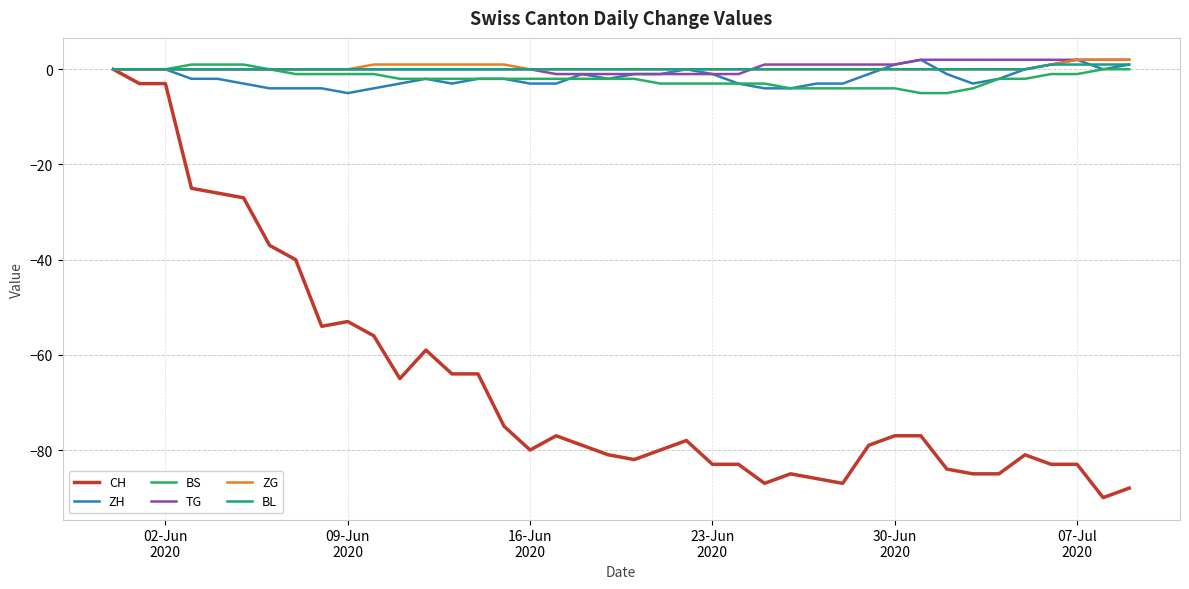

What is the difference between the second highest and second lowest values in the CH series?

85